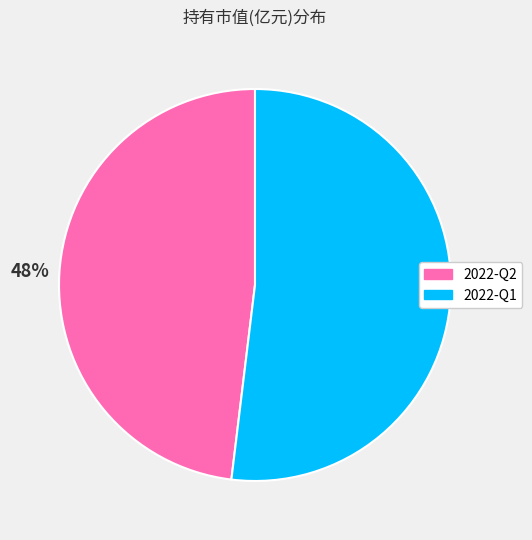

What percentage is the 2022-Q1 slice, to the nearest percent?

52%